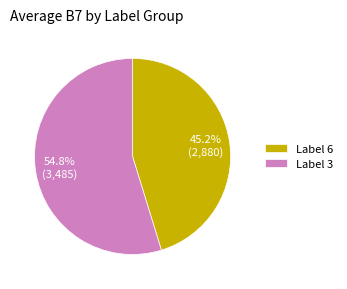

What percentage is NOT represented by Label 6?

54.8%